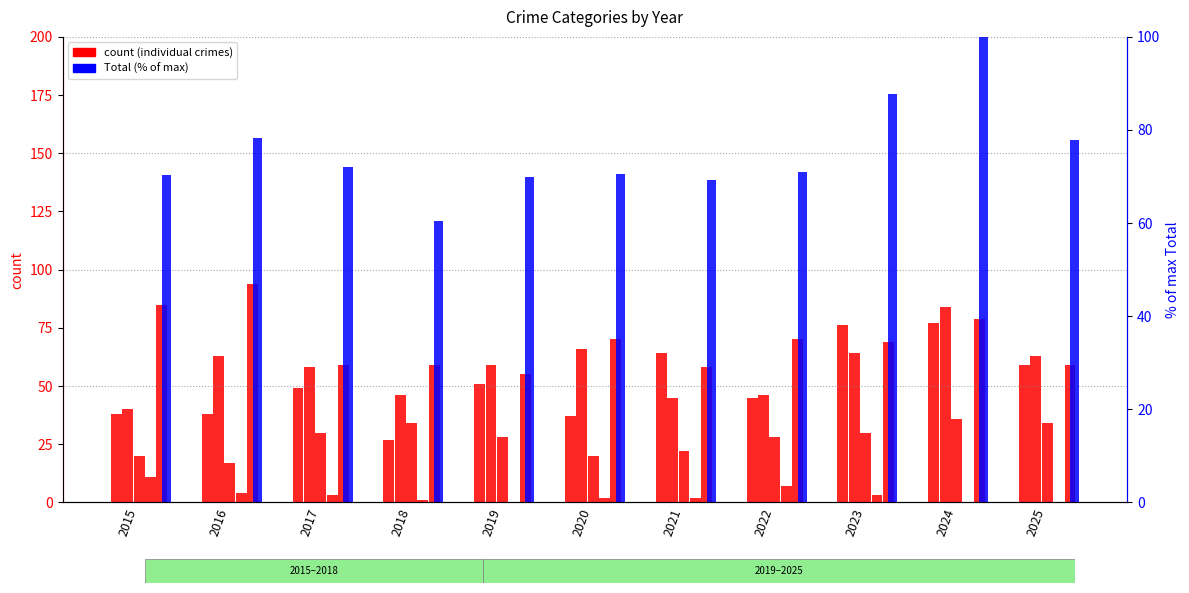

Rank the categories by Criminal Sexual Assault value from lowest to highest.

2016, 2015, 2020, 2021, 2019, 2022, 2017, 2023, 2018, 2025, 2024